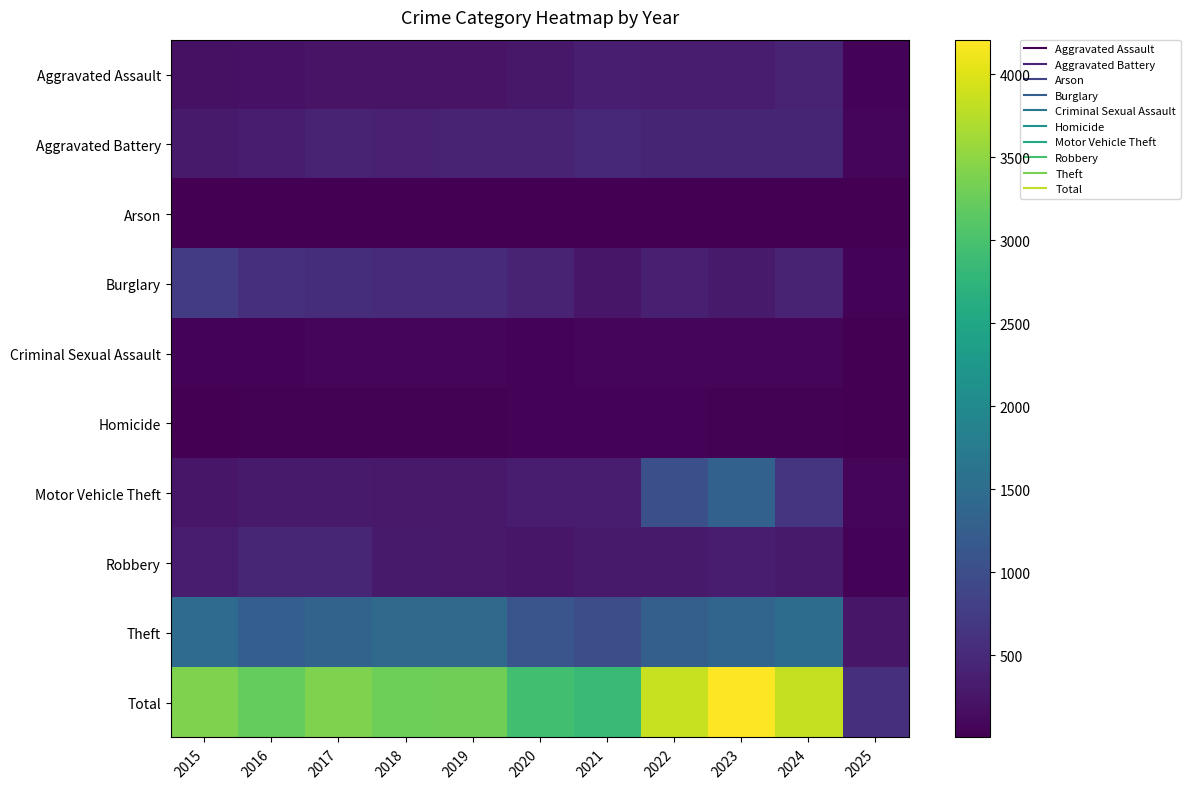

Reading left to right, extract all data points from this chart.

Aggravated Assault: 2015=194	2016=206	2017=225	2018=225	2019=223	2020=273	2021=352	2022=327	2023=318	2024=424	2025=49
Aggravated Battery: 2015=316	2016=336	2017=400	2018=389	2019=407	2020=415	2021=479	2022=439	2023=431	2024=439	2025=85
Arson: 2015=9	2016=7	2017=10	2018=7	2019=12	2020=17	2021=12	2022=12	2023=19	2024=20	2025=5
Burglary: 2015=738	2016=576	2017=562	2018=506	2019=517	2020=425	2021=261	2022=379	2023=316	2024=429	2025=53
Criminal Sexual Assault: 2015=46	2016=50	2017=62	2018=60	2019=77	2020=48	2021=62	2022=55	2023=73	2024=62	2025=16
Homicide: 2015=15	2016=26	2017=33	2018=25	2019=22	2020=41	2021=38	2022=37	2023=28	2024=36	2025=4
Motor Vehicle Theft: 2015=263	2016=304	2017=312	2018=298	2019=290	2020=333	2021=348	2022=1031	2023=1310	2024=636	2025=75
Robbery: 2015=337	2016=454	2017=460	2018=301	2019=287	2020=263	2021=300	2022=304	2023=340	2024=315	2025=41
Theft: 2015=1474	2016=1259	2017=1339	2018=1461	2019=1459	2020=1120	2021=998	2022=1279	2023=1373	2024=1484	2025=262
Total: 2015=3392	2016=3218	2017=3403	2018=3272	2019=3294	2020=2935	2021=2850	2022=3863	2023=4208	2024=3845	2025=590